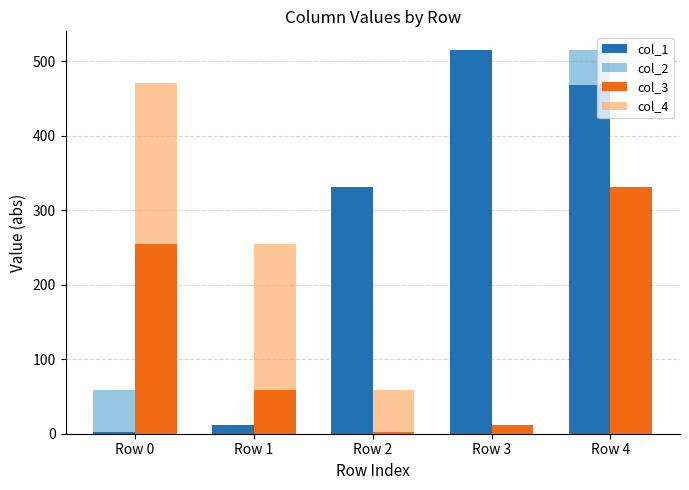

What is the greatest value displayed?

514.3